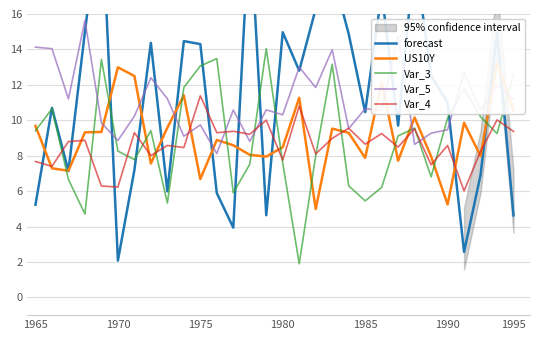

Which series has the largest total across all categories?

forecast